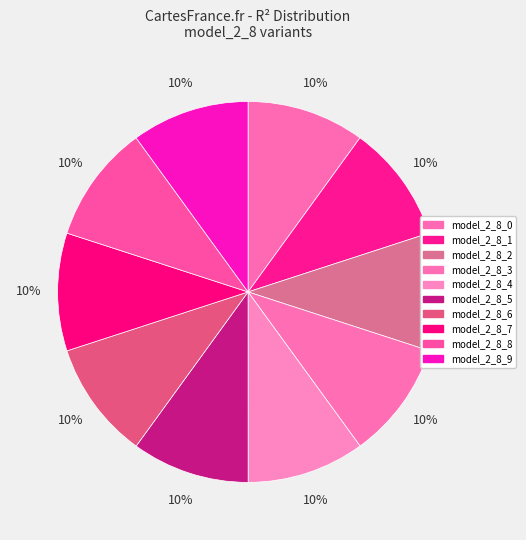

Is it true that model_2_8_8 is 10% of the pie?

True